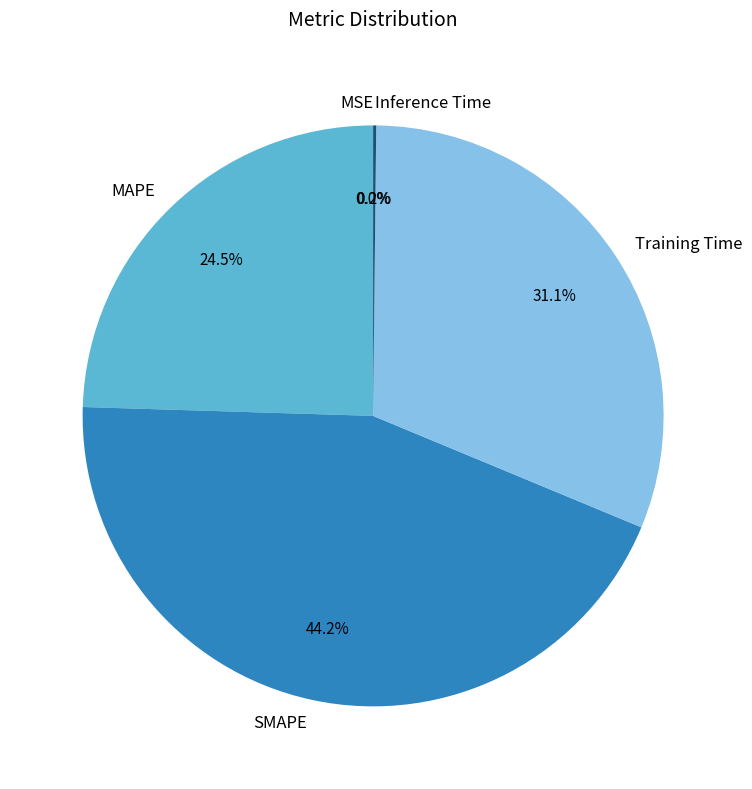

What is the total percentage of MAPE and SMAPE?

68.7%